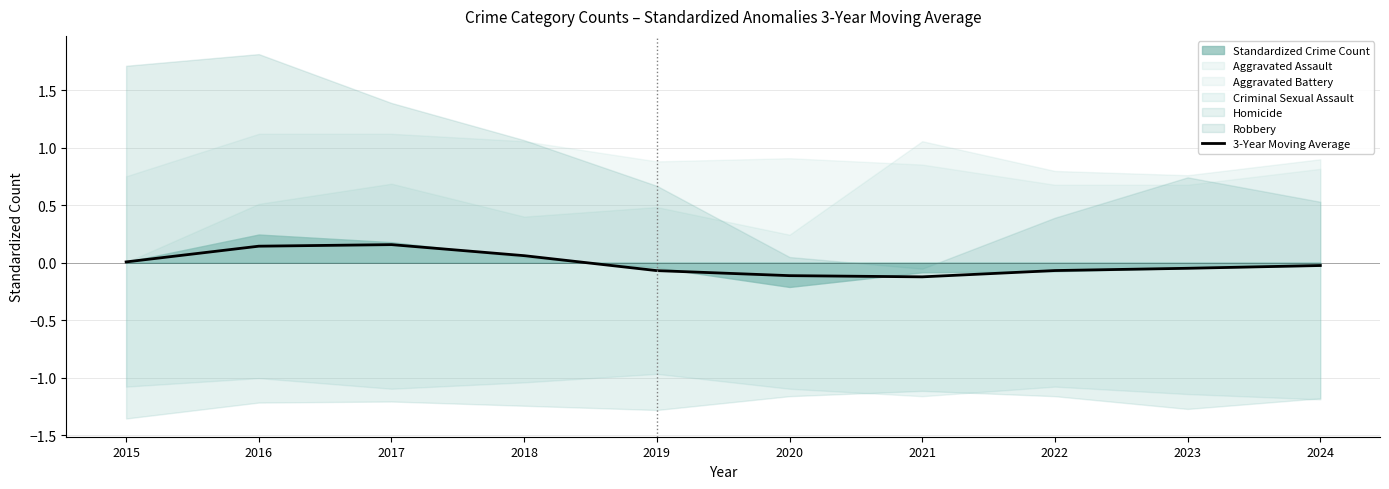

What is the value of the 8th point from the left?

-0.1